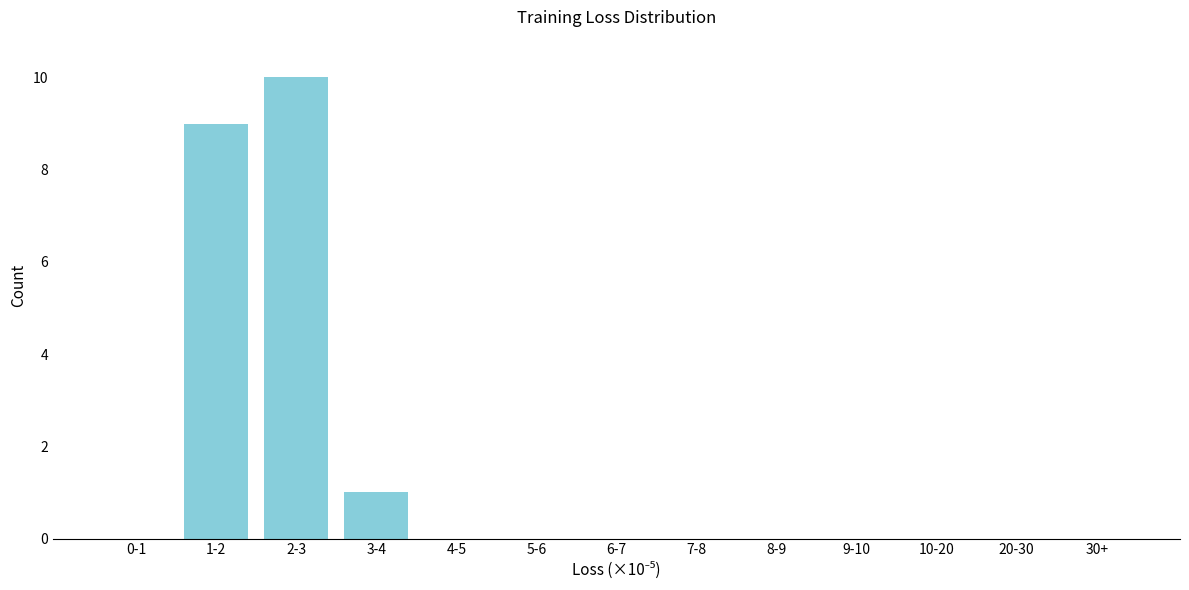

Reading left to right, transcribe all the data shown in this chart.

0-1=0	1-2=9	2-3=10	3-4=1	4-5=0	5-6=0	6-7=0	7-8=0	8-9=0	9-10=0	10-20=0	20-30=0	30+=0